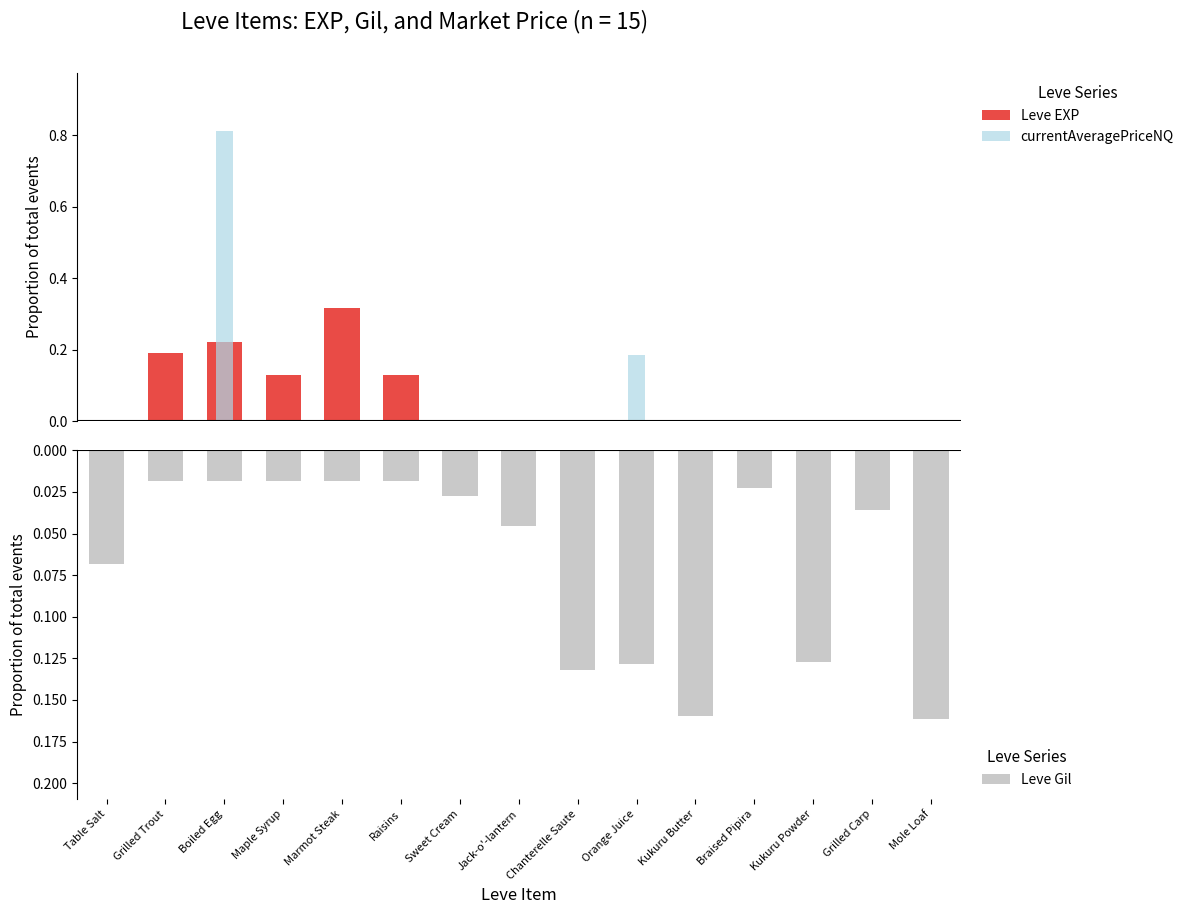

How many bars are there in total?

45